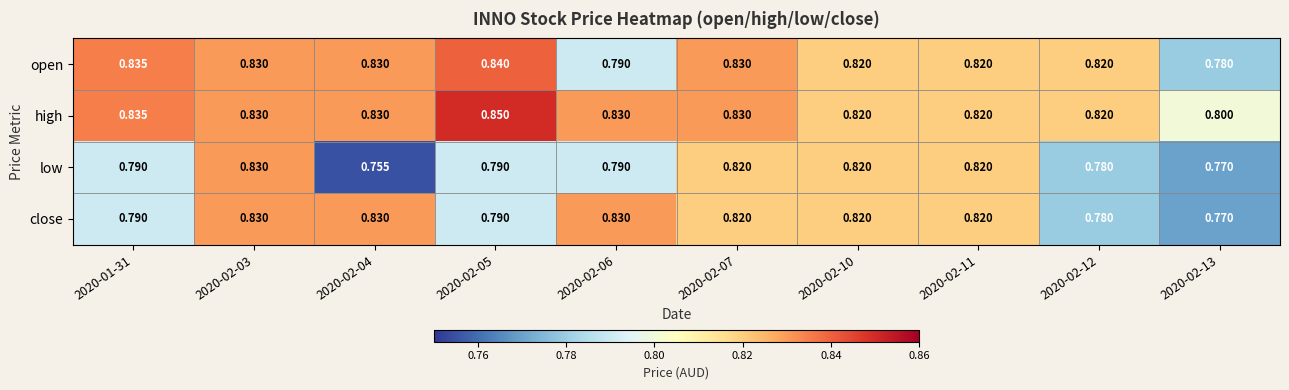

Which series has the largest total across all categories?

high